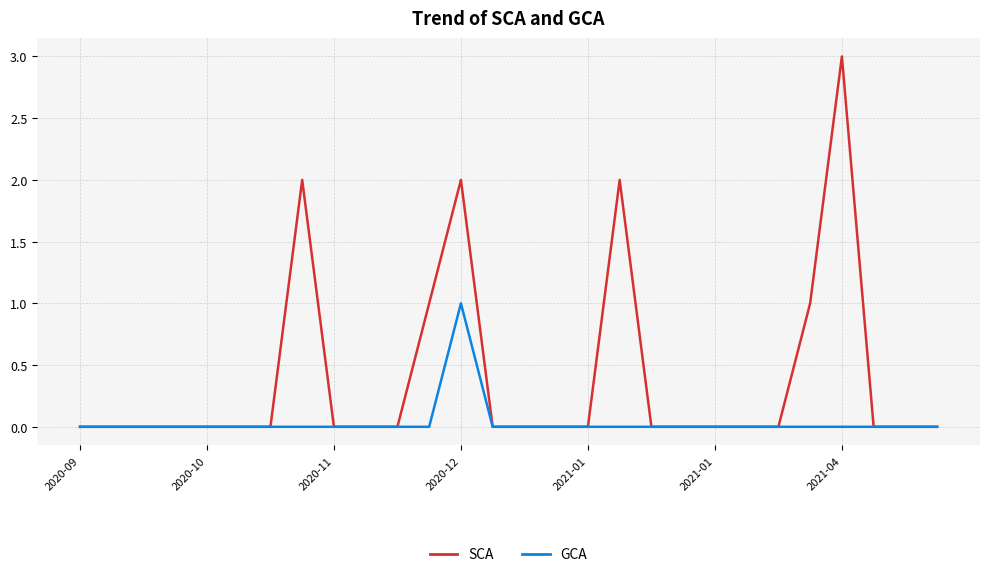

Which series has the widest spread of values?

SCA